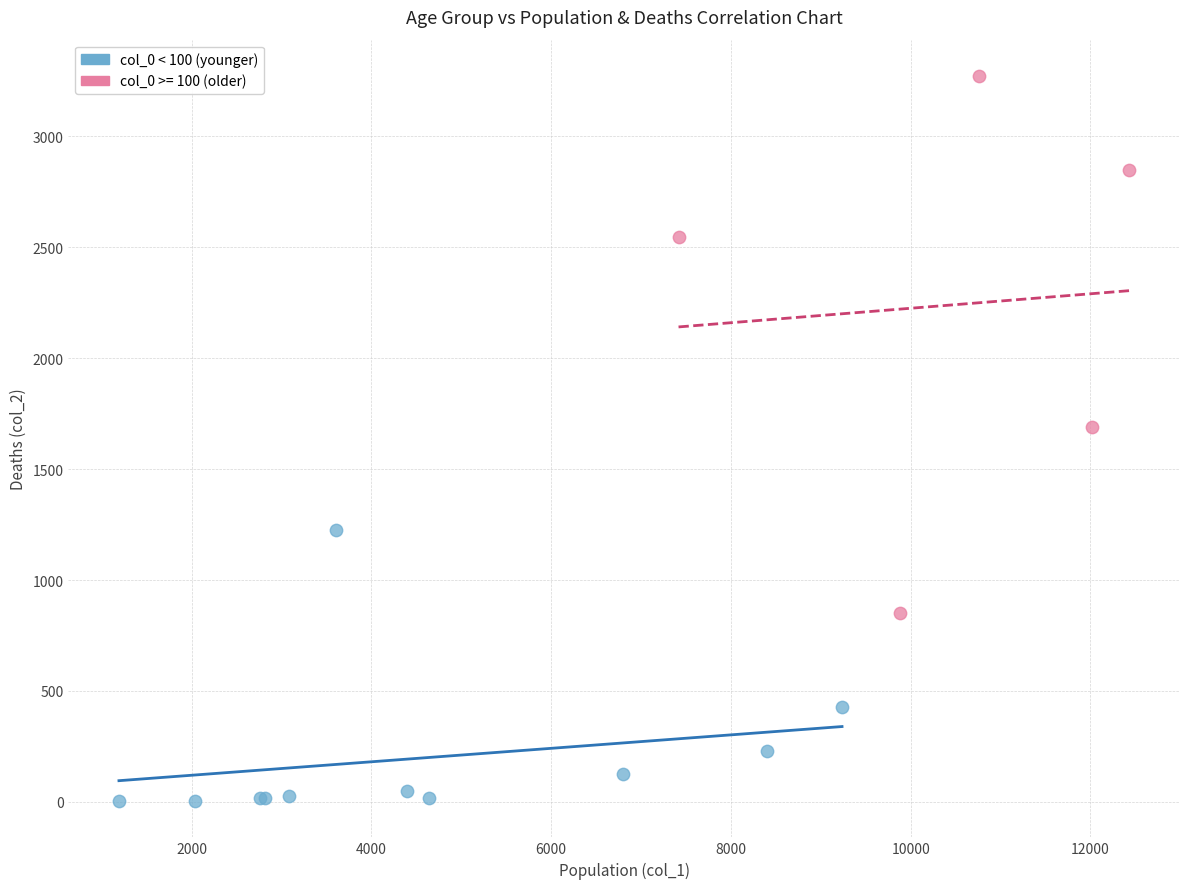

Which series contains the highest Y value?

col_0 >= 100 (older)